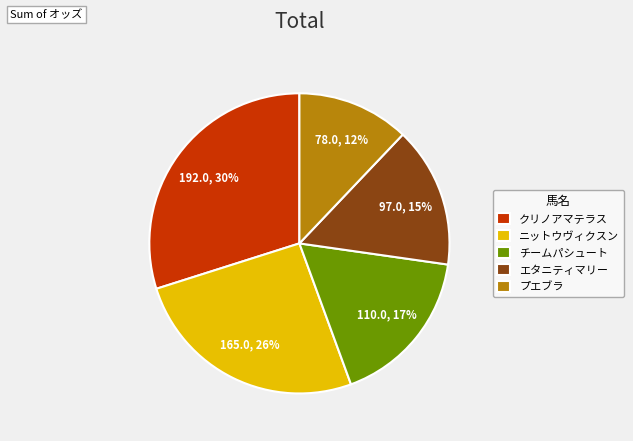

Is the sum of プエブラ and ニットウヴィクスン greater than half?

No